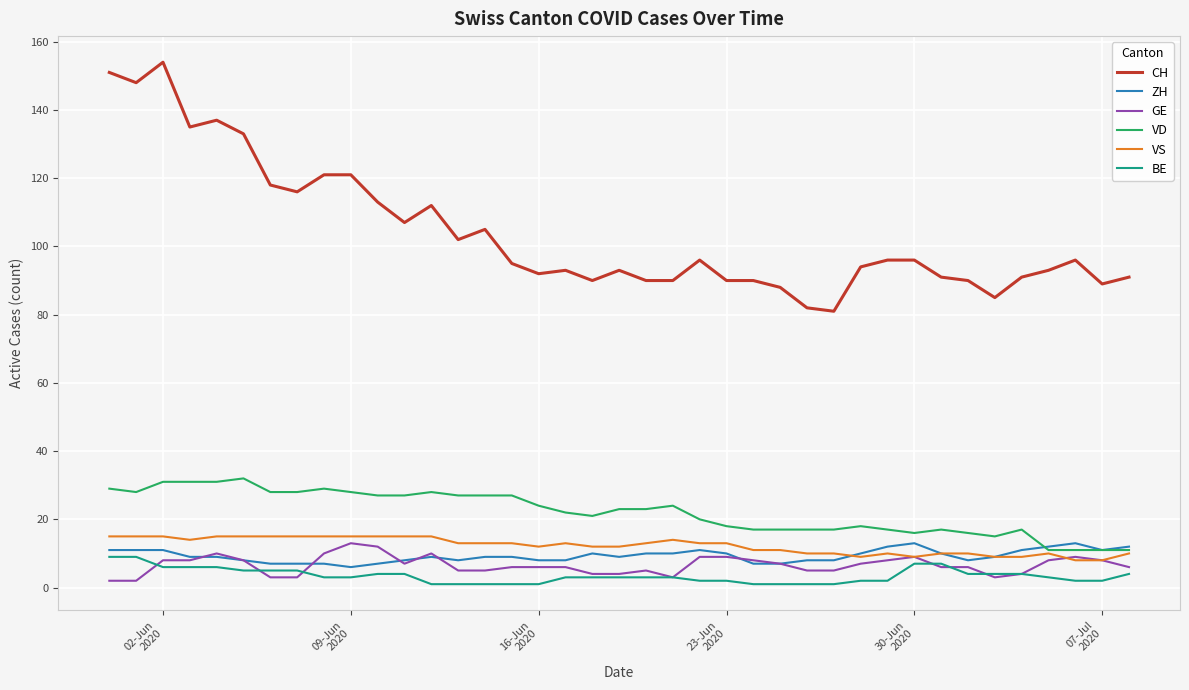

Which series has the largest total across all categories?

CH